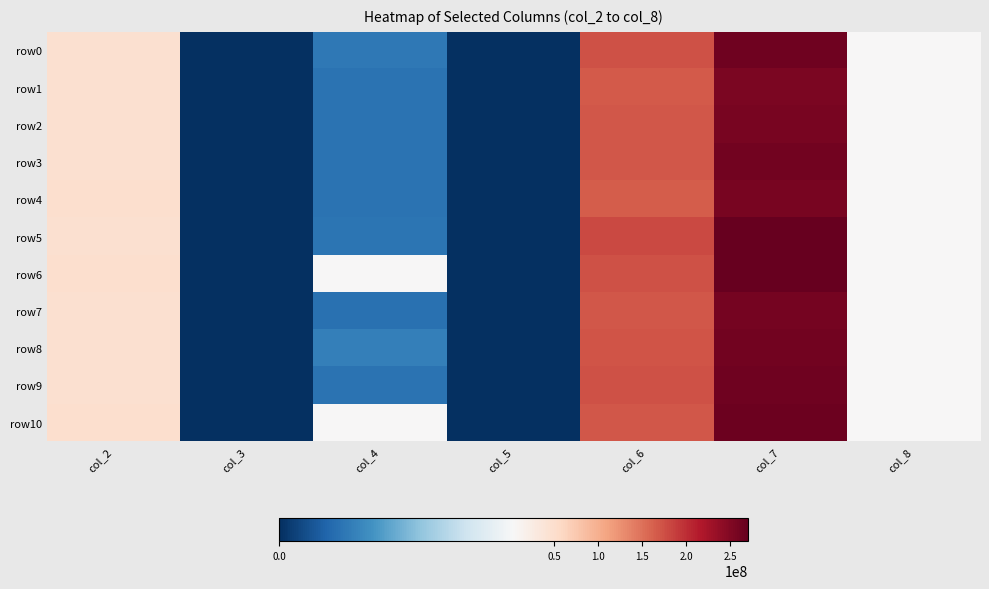

Reading left to right, what are all the values shown in this chart?

row0: col_2=46545625	col_3=0	col_4=1188042	col_5=0	col_6=174121459	col_7=263223917	col_8=4190550
row1: col_2=46383584	col_3=0	col_4=1101125	col_5=0	col_6=166890000	col_7=255473125	col_8=4190550
row2: col_2=46320375	col_3=0	col_4=1092209	col_5=0	col_6=168995292	col_7=256449083	col_8=4190550
row3: col_2=46938541	col_3=0	col_4=1095291	col_5=0	col_6=169914084	col_7=259740208	col_8=4190550
row4: col_2=48950833	col_3=0	col_4=1083334	col_5=0	col_6=166171583	col_7=257544708	col_8=4190550
row5: col_2=46783083	col_3=0	col_4=1139333	col_5=0	col_6=179537375	col_7=270028250	col_8=4190550
row6: col_2=49128625	col_3=0	col_4=4456666	col_5=0	col_6=174318208	col_7=269606708	col_8=4190550
row7: col_2=46442417	col_3=0	col_4=1065541	col_5=0	col_6=169074792	col_7=257866625	col_8=4190550
row8: col_2=46589916	col_3=0	col_4=1324667	col_5=0	col_6=170381708	col_7=260062166	col_8=4190550
row9: col_2=46333917	col_3=0	col_4=1106208	col_5=0	col_6=173927000	col_7=262509625	col_8=4190550
row10: col_2=49187292	col_3=0	col_4=4626500	col_5=0	col_6=169630417	col_7=265233125	col_8=4190550